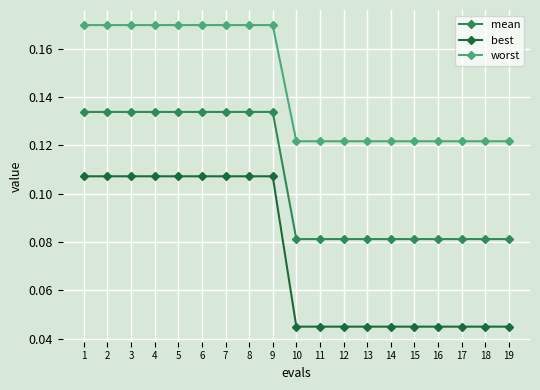

True or false: worst and mean intersect in this chart.

False